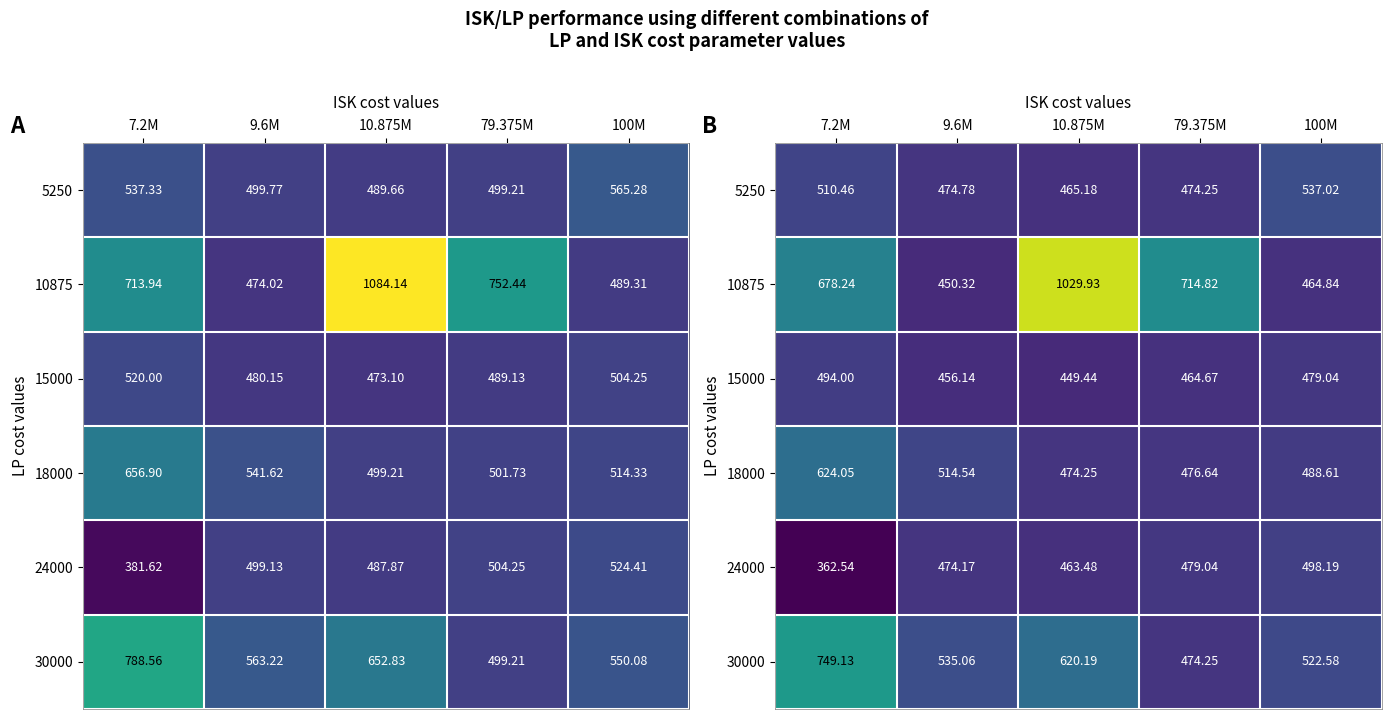

What is the difference between the maximum and second lowest values in the 18000 series?

147.4